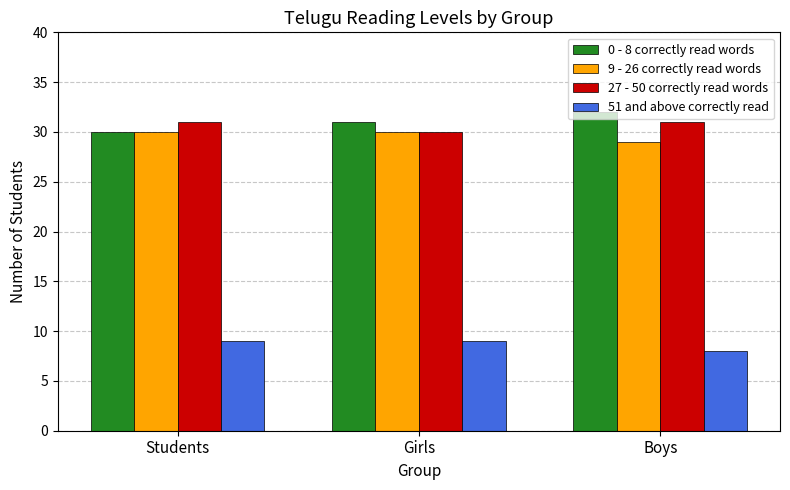

What is the label of the 2nd bar from the left?

Girls